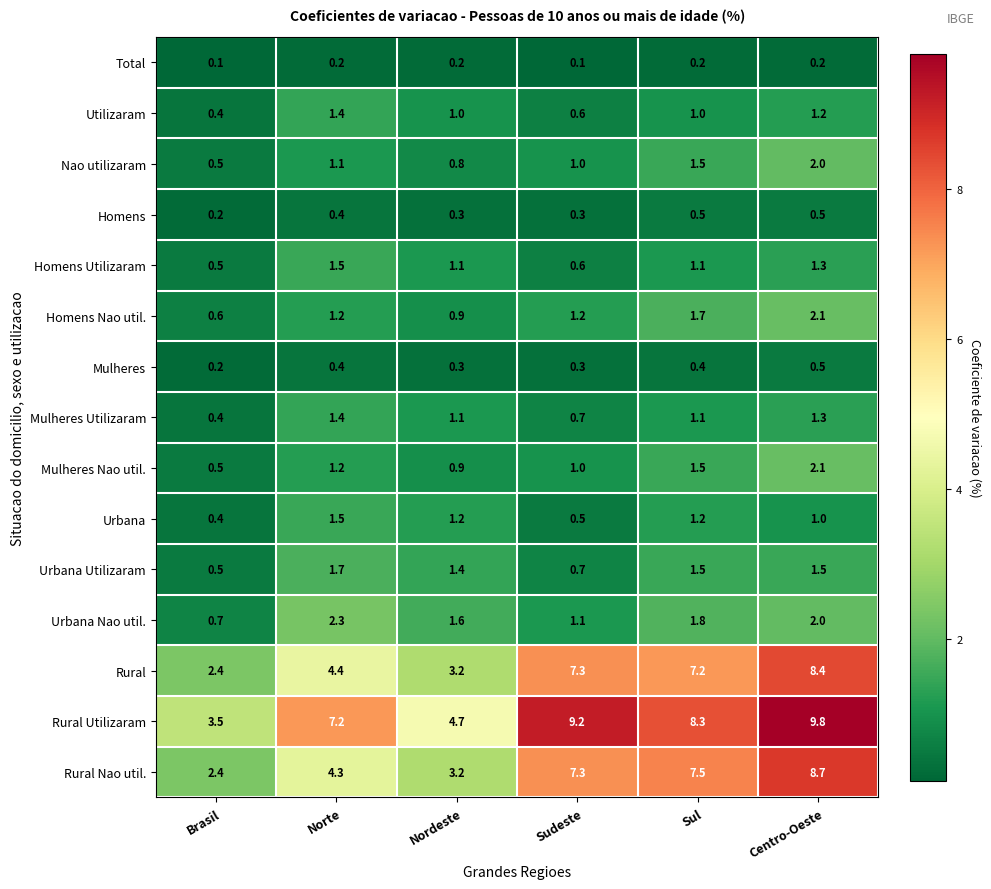

Rank the categories by Rural Nao util. value from highest to lowest.

Centro-Oeste, Sul, Sudeste, Norte, Nordeste, Brasil